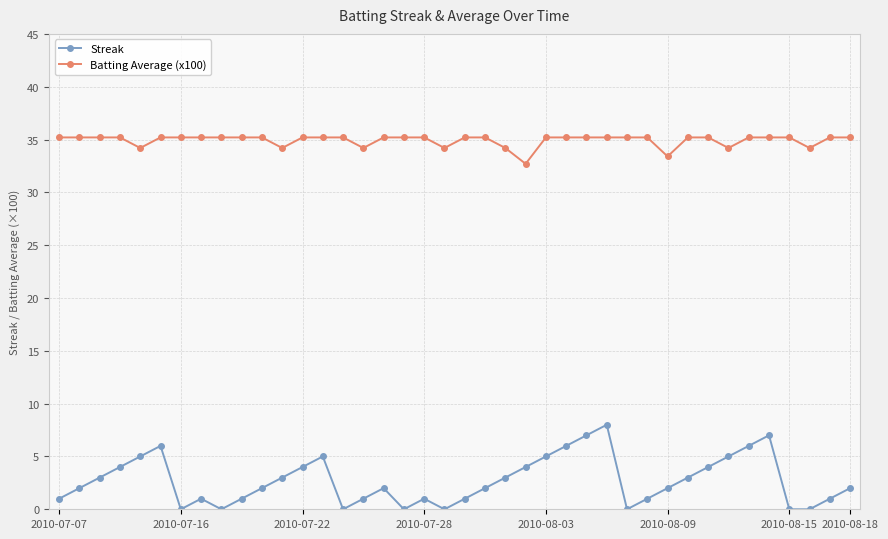

Which series has the widest spread of values?

Streak